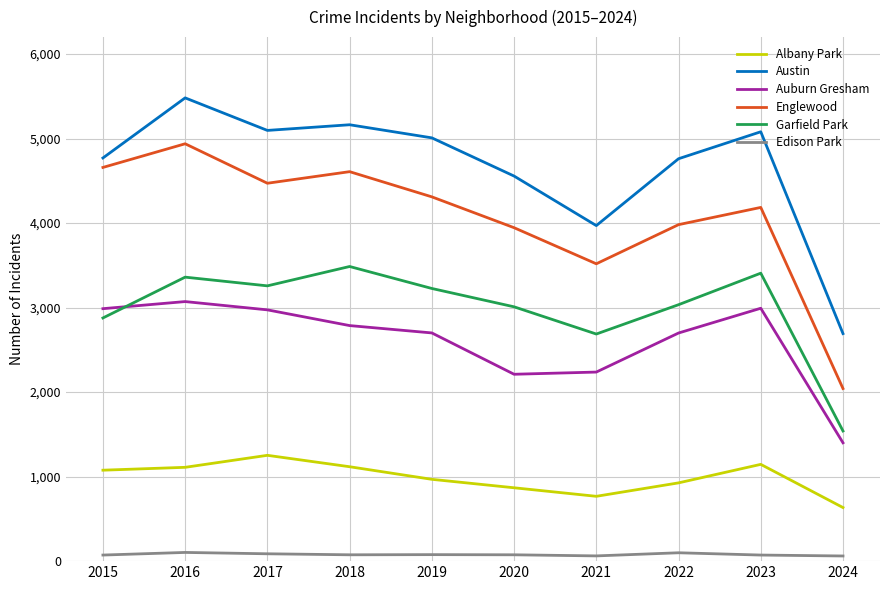

What is the difference between the Albany Park values at 2020 and 2018?

249